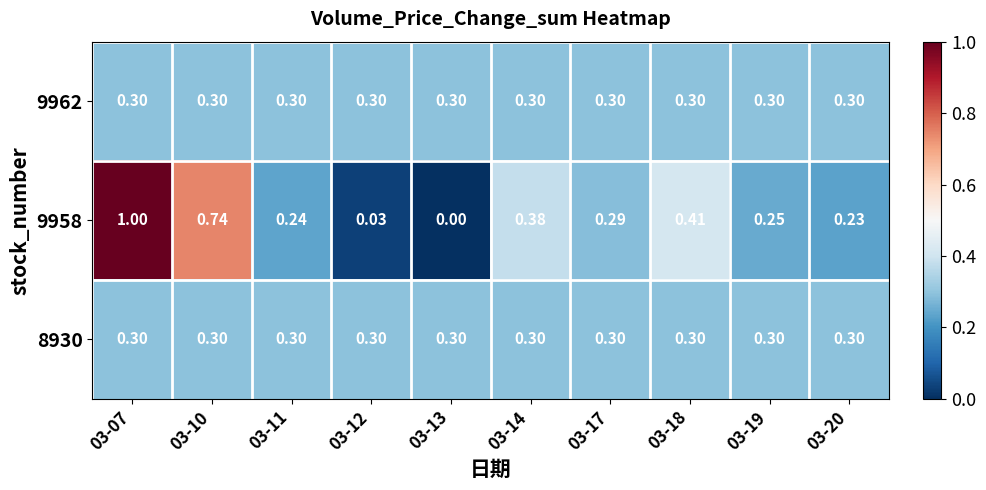

Is the value of 9962 at 03-11 greater than the value of 9958 at 03-20?

Yes